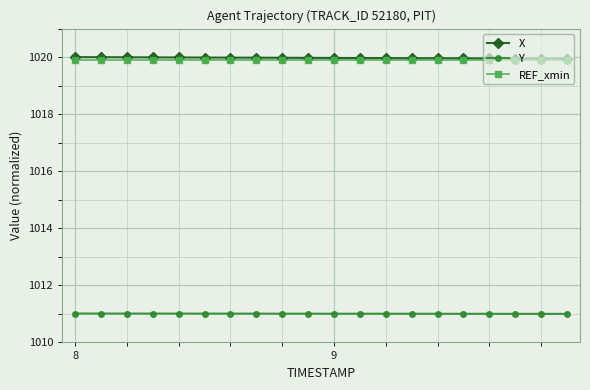

True or false: REF_xmin and Y intersect in this chart.

False